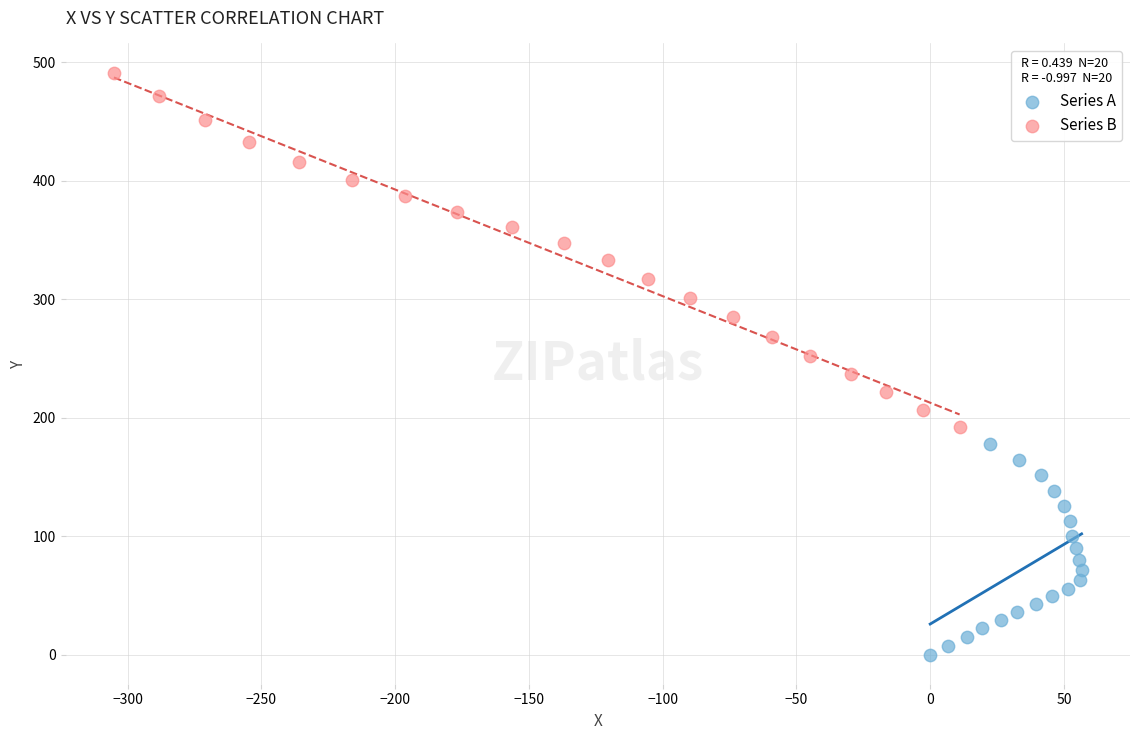

Which series reaches the minimum Y coordinate?

Series A